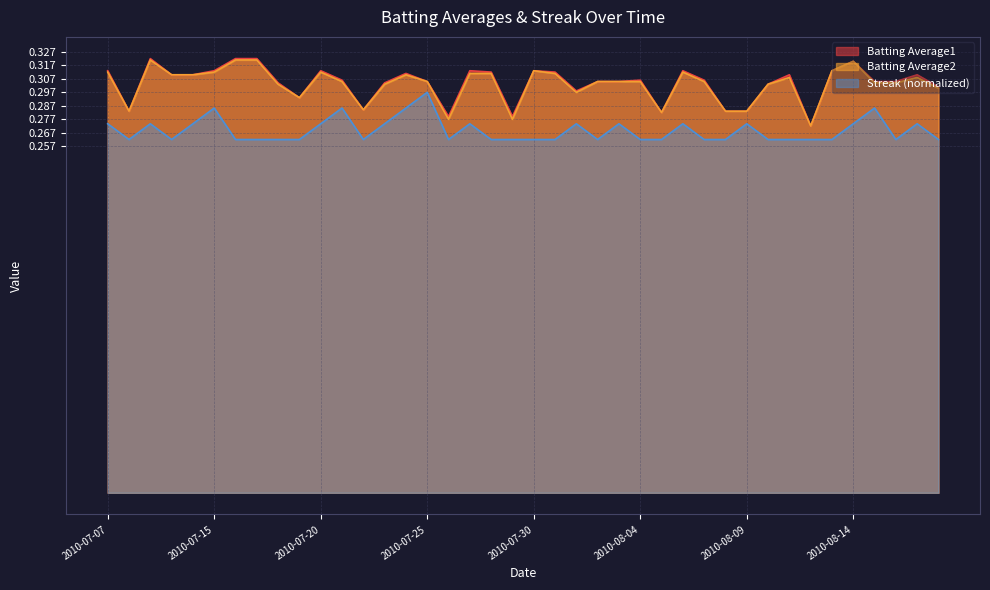

Which series changed the most between 2010-07-23 and 2010-07-31?

Streak